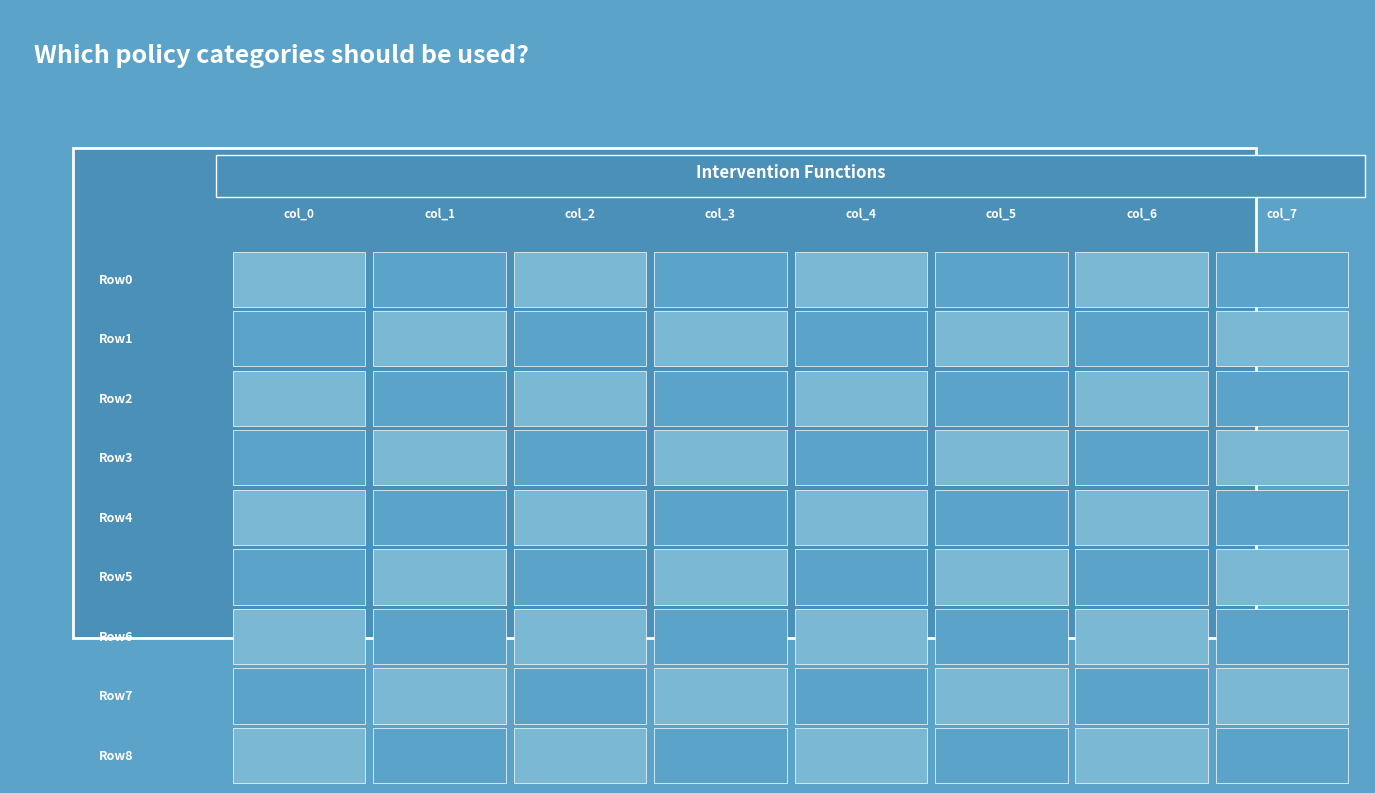

At how many categories does at least one series exceed 57?

8